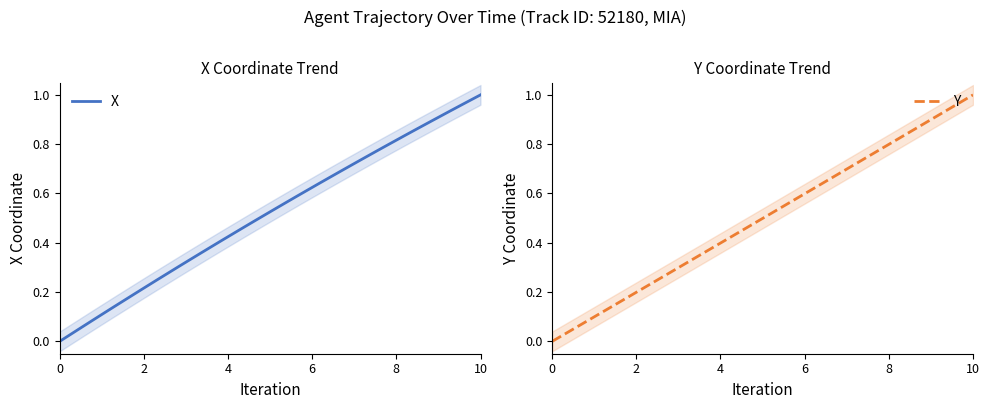

Is it true that X equals 1.0 at 24?

False